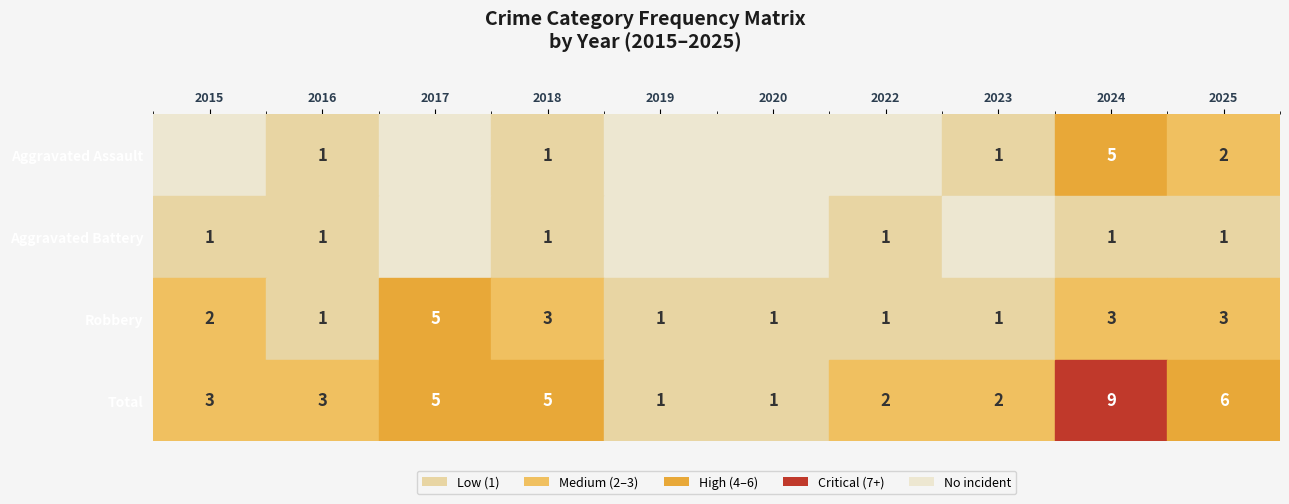

What is the difference between the maximum and minimum values in the Robbery series?

4